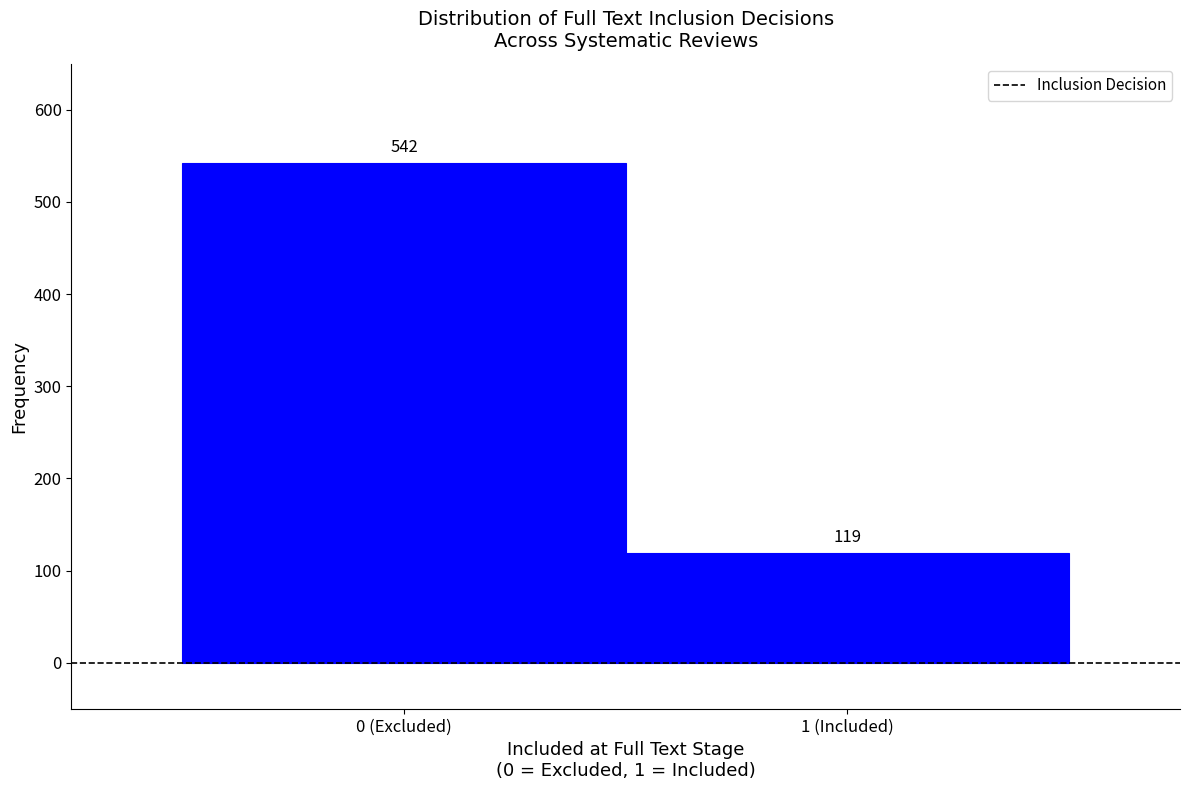

Reading left to right, list all the values displayed in this chart.

542	119